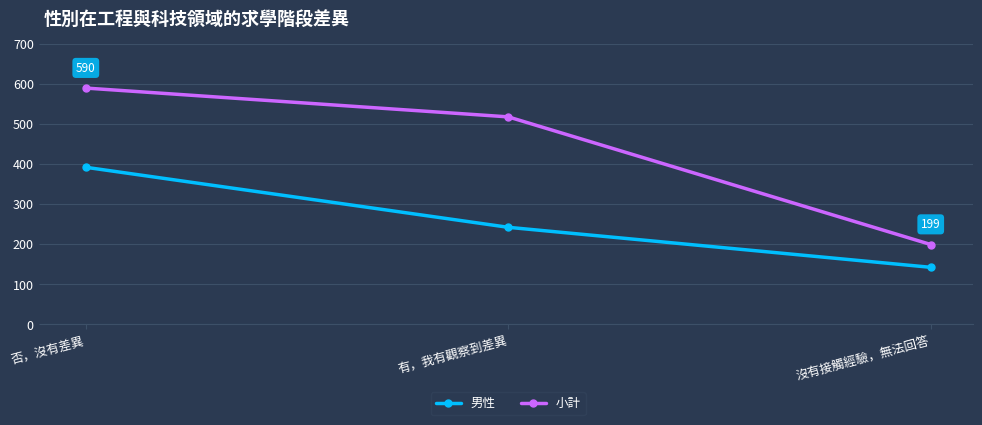

List the labels in order of 男性 value, largest first.

否，沒有差異, 有，我有觀察到差異, 沒有接觸經驗，無法回答